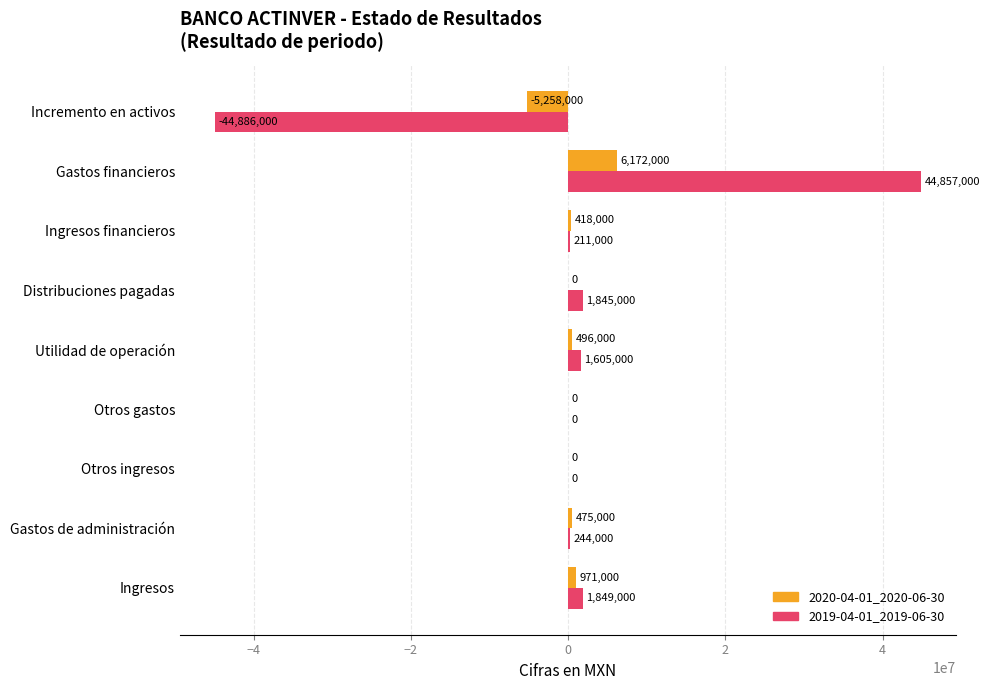

At which label is 2020-04-01_2020-06-30 closest to 457000?

Gastos de administración